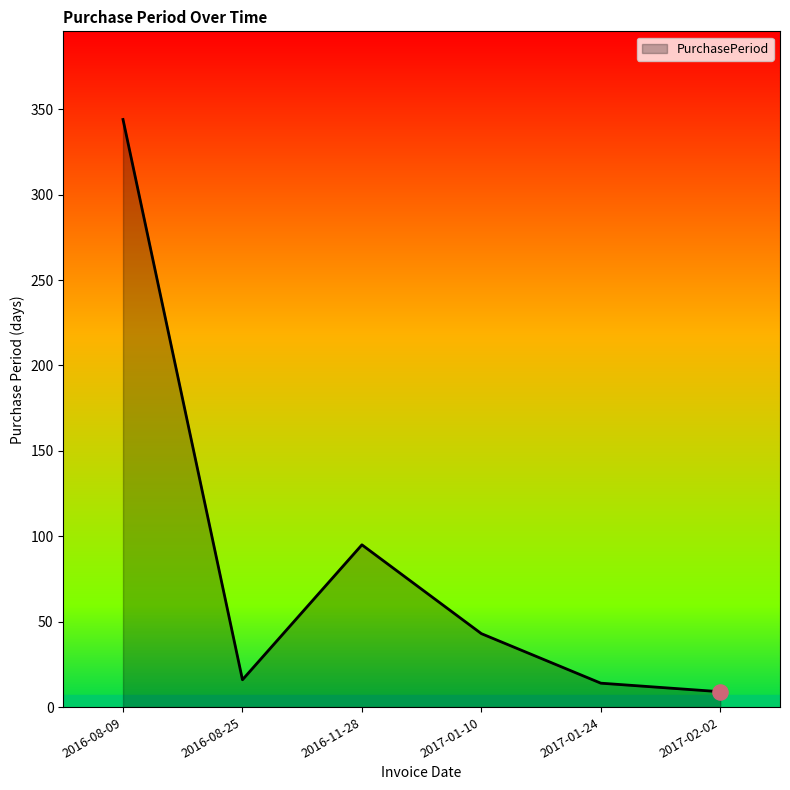

Approximately how many times larger is the value at 2017-01-10 compared to 2017-01-24?

3.1